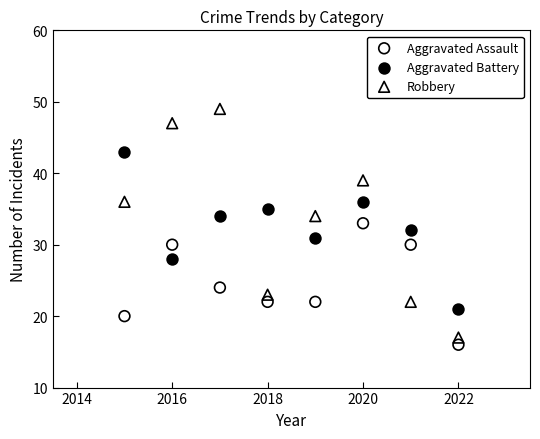

Which series has the largest Y range (max minus min)?

Robbery